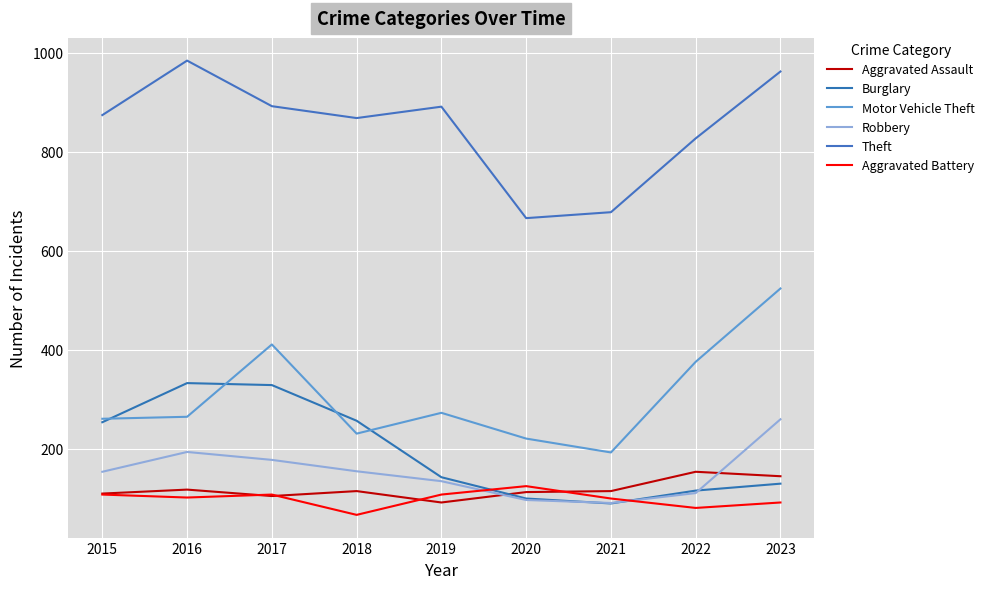

True or false: Burglary and Robbery intersect in this chart.

True